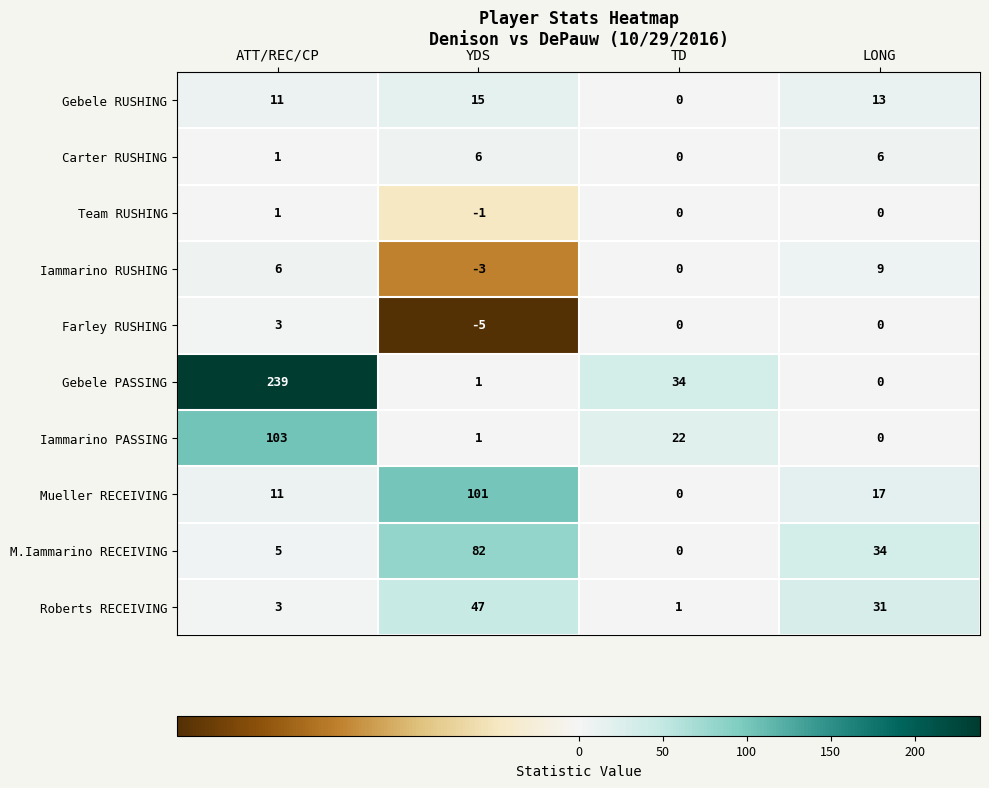

What is the sum of the Iammarino RUSHING values at TD and LONG?

9